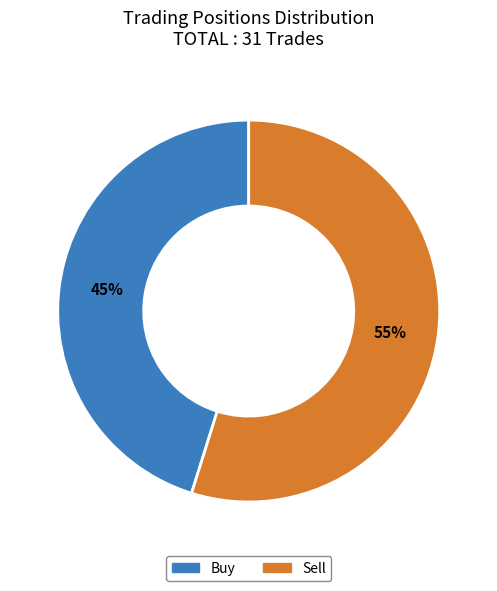

What is the largest slice in the pie chart?

Sell